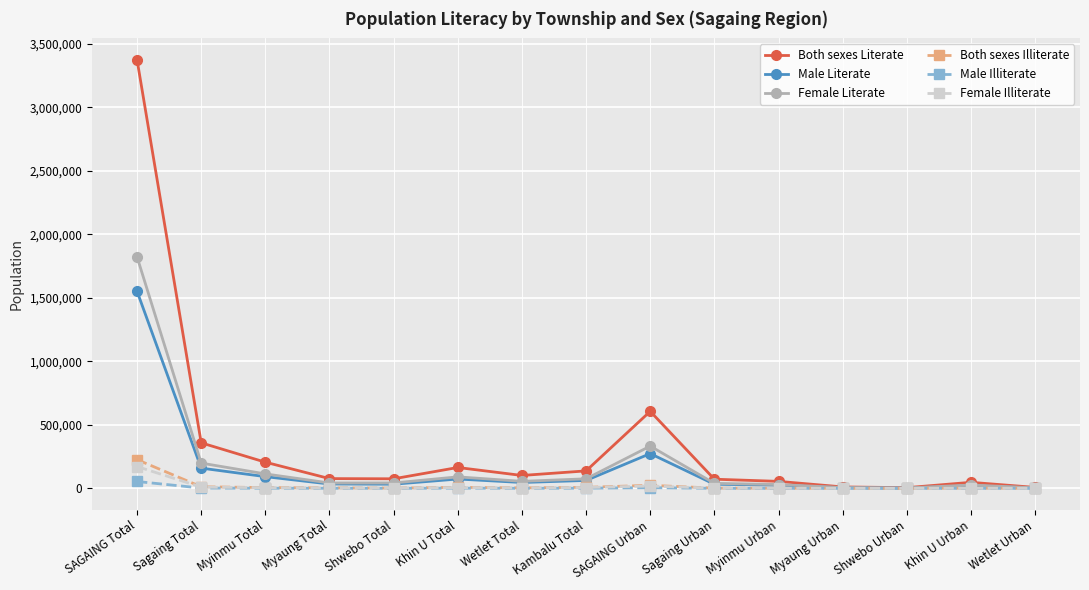

What is the label of the 9th point from the right?

Wetlet Total